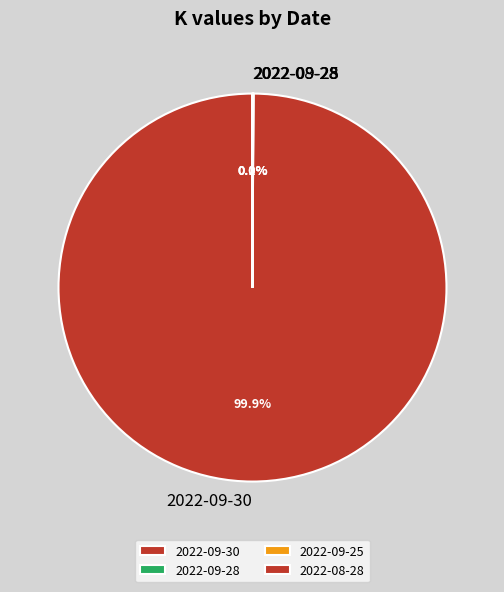

Rank the categories by value from highest to lowest.

2022-09-30, 2022-09-25, 2022-09-28, 2022-08-28